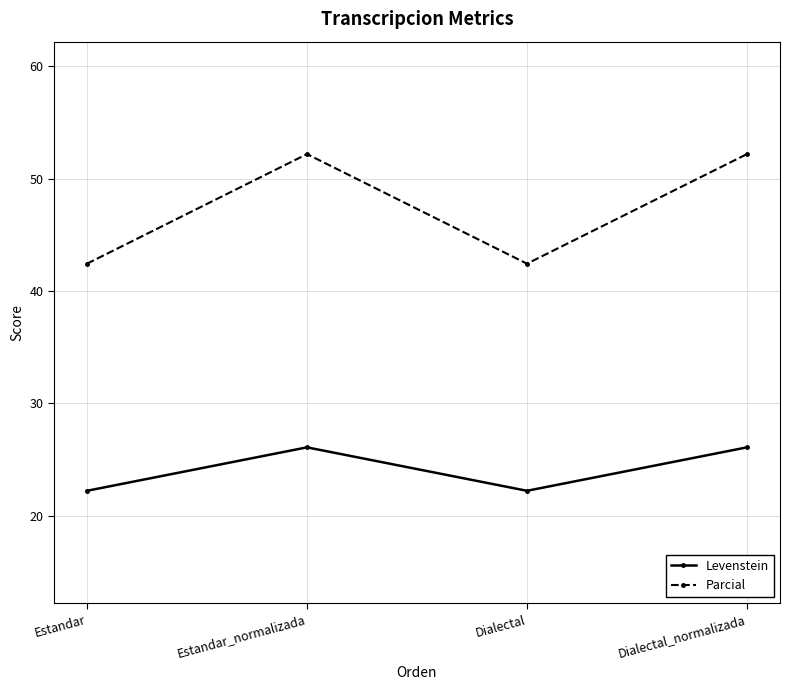

Which series has the largest range (max minus min)?

Parcial